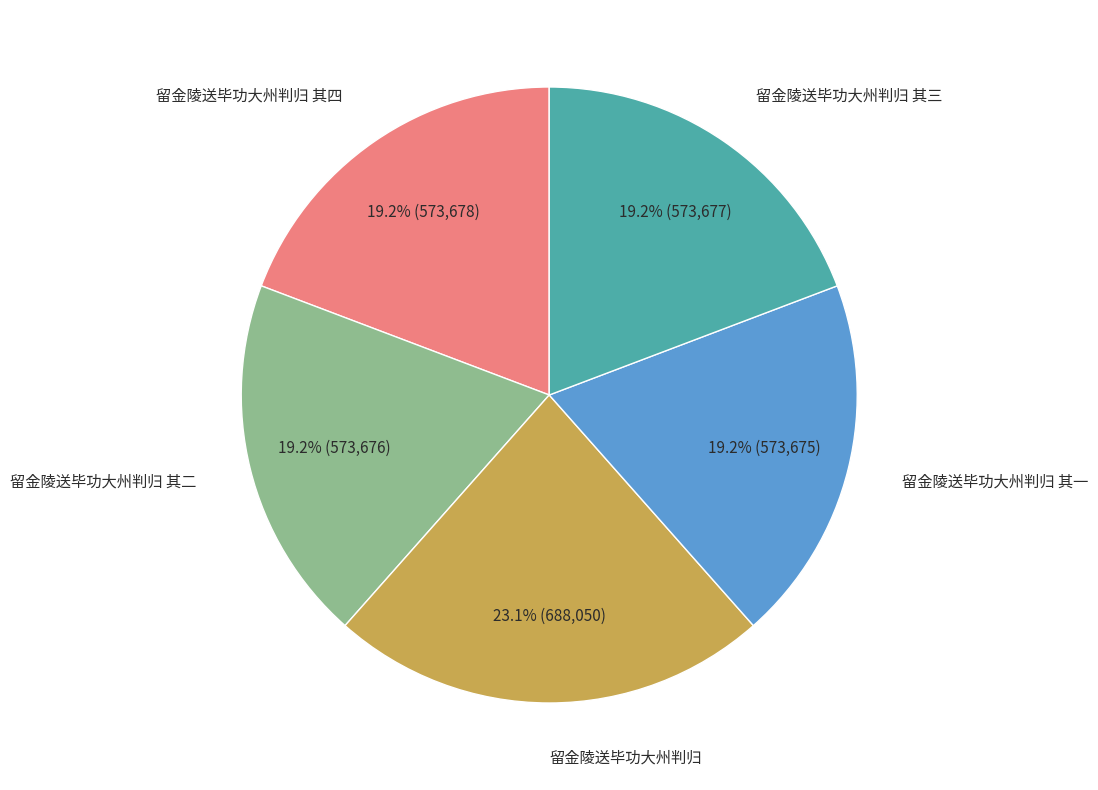

Is there any slice that represents more than half of the pie?

No